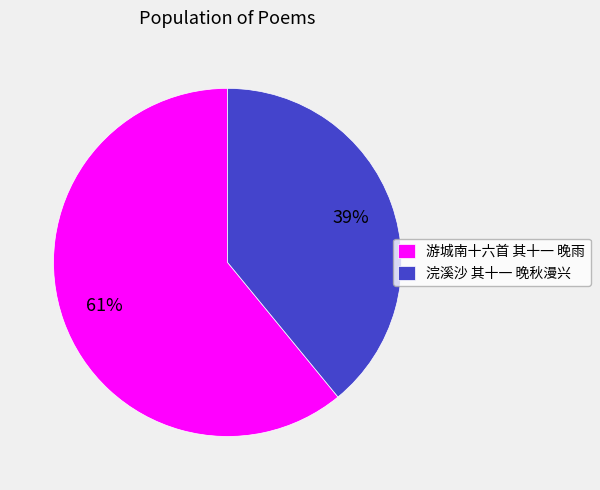

What percentage is the 游城南十六首 其十一 晚雨 slice, to the nearest percent?

61%